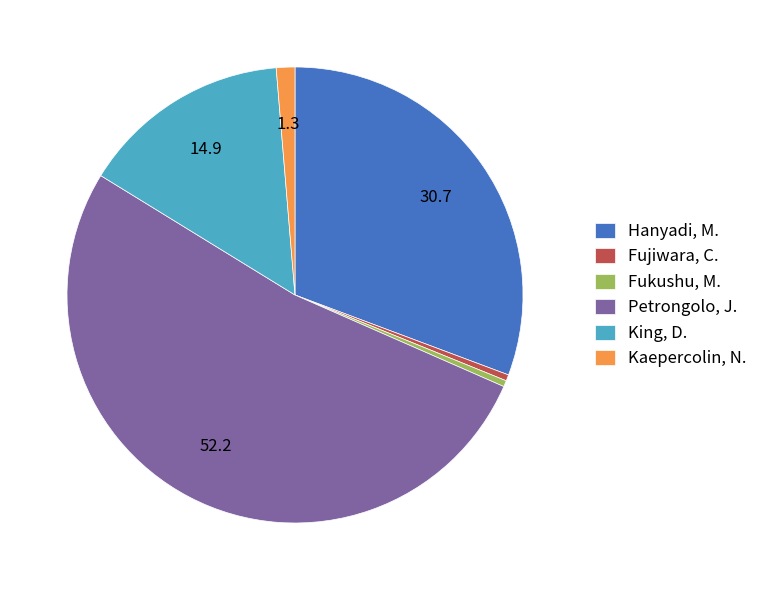

Combined, do Petrongolo, J. and Kaepercolin, N. account for over 50%?

Yes